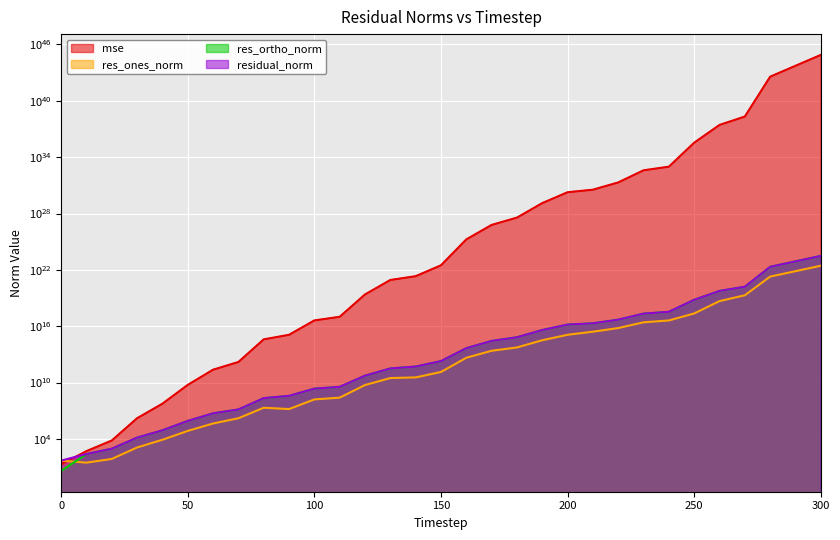

Reading left to right, extract all data points from this chart.

mse: 20.0	506.1	6839.7	1610380.2	56879136.5	5692047363.3	236392280609.6	1562521332030.8	400859571644340.8	1226318717600253.0	41694234019771768.0	101471845887018112.0	24297590302816768000.0	841535830994655248384.0	2132461768675152101376.0	30734810276456134868992.0	17573597386904392125382656.0	614910950263044495999238144.0	3668125347283077616164143104.0	128827677029982733894485540864.0	1856764251226519890494501158912.0	3458185181005492655049041510400.0	20480790880721686985900740837376.0	400565495484194192526512857546752.0	974813816878124162090261509308416.0	350310621265776988404298994866454528.0	27152792570113865526848527698529091584.0	212492196282593416565133866207664930816.0	3726784727117135336842412977686398575312896.0	53711952401204160228501929974213238948102144.0	774126930261719979043730117014174451458113536.0
res_ones_norm: 49.2	30.1	74.6	1241.3	8184.9	71869.2	443890.6	1598350.0	21015044.3	15225715.6	161703921.3	249838312.0	5493388372.2	30451502668.9	35729120995.9	135399444316.9	4401376136854.3	24455878153253.2	55172718150087.7	324032055554202.1	1230154108253159.0	2629170828251405.0	6394249497694574.0	26324595687010304.0	41170528124578072.0	231181419880441440.0	4744490194736078848.0	19905413195118047232.0	1943082124073777758208.0	7298042895653915328512.0	27775146378621884563456.0
res_ortho_norm: 3.9	246.7	910.4	13961.6	82899.1	830219.6	5351898.7	13713966.6	220143670.5	386495874.7	2249566267.6	3509579179.3	54167598258.9	318967204217.9	508806216246.6	1931660903007.1	46093456903385.6	272802210320672.9	666683780769013.9	3951199795585034.0	15000398645355506.0	20371206464972612.0	49575902017101808.0	219490332613960768.0	342391987746609728.0	6533333830865131520.0	57359659224457961472.0	159774286016267354112.0	21234221637898455744512.0	80620076673494339813376.0	306058861553747457212416.0
residual_norm: 49.3	248.5	913.5	14016.6	83302.2	833324.5	5370275.4	13806795.5	221144449.9	386795661.2	2255370601.6	3518460629.1	54445440736.1	320417495435.8	510059149293.9	1936400488981.5	46303119562318.2	273896213796560.9	668962848272260.5	3964464225801248.5	15050755417906286.0	20540170205786272.0	49986563068969304.0	221063317737411360.0	344858355936362880.0	6537422718046064640.0	57555544420619386880.0	161009465394045681664.0	21322939213633061650432.0	80949726330278025101312.0	307316588377409023115264.0